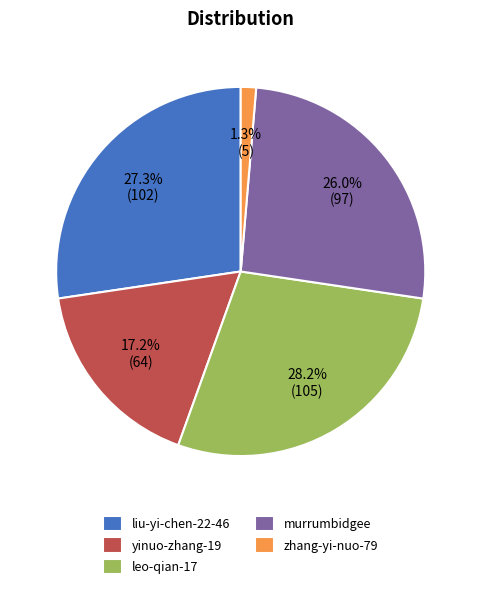

How many segments does this pie chart have?

5